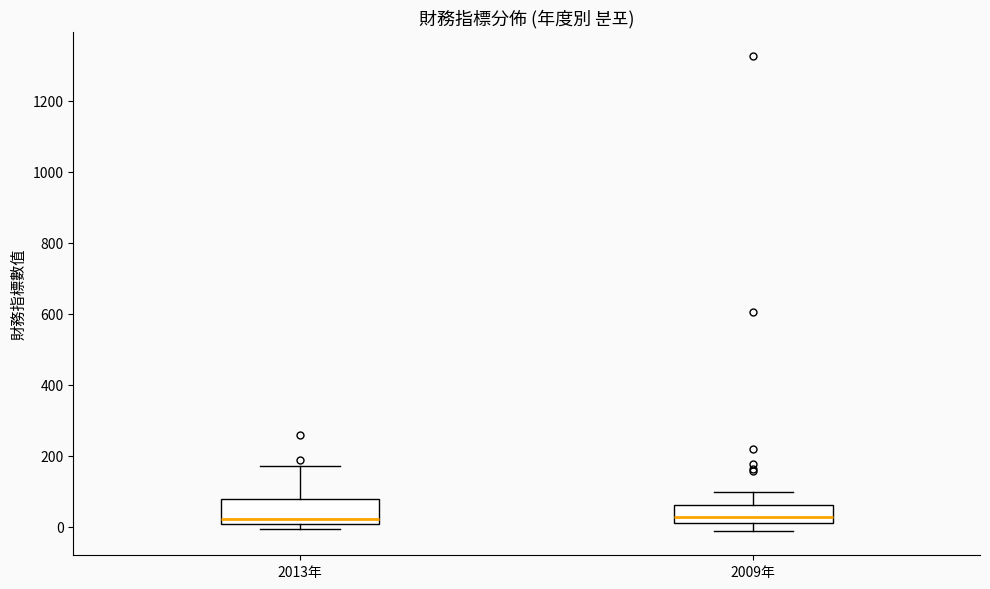

Reading left to right, transcribe this box plot: for each box, give where its median line is, the range the box spans, and where its two whiskers end, as read against the y-axis. The values are not printed on the chart, so give them approximately, as read against the axis.

2013年: median 20, box 0 to 80, whiskers 0 (just below the box's lower edge) to 180
2009年: median 20, box 0 to 60, whiskers -20 to 100